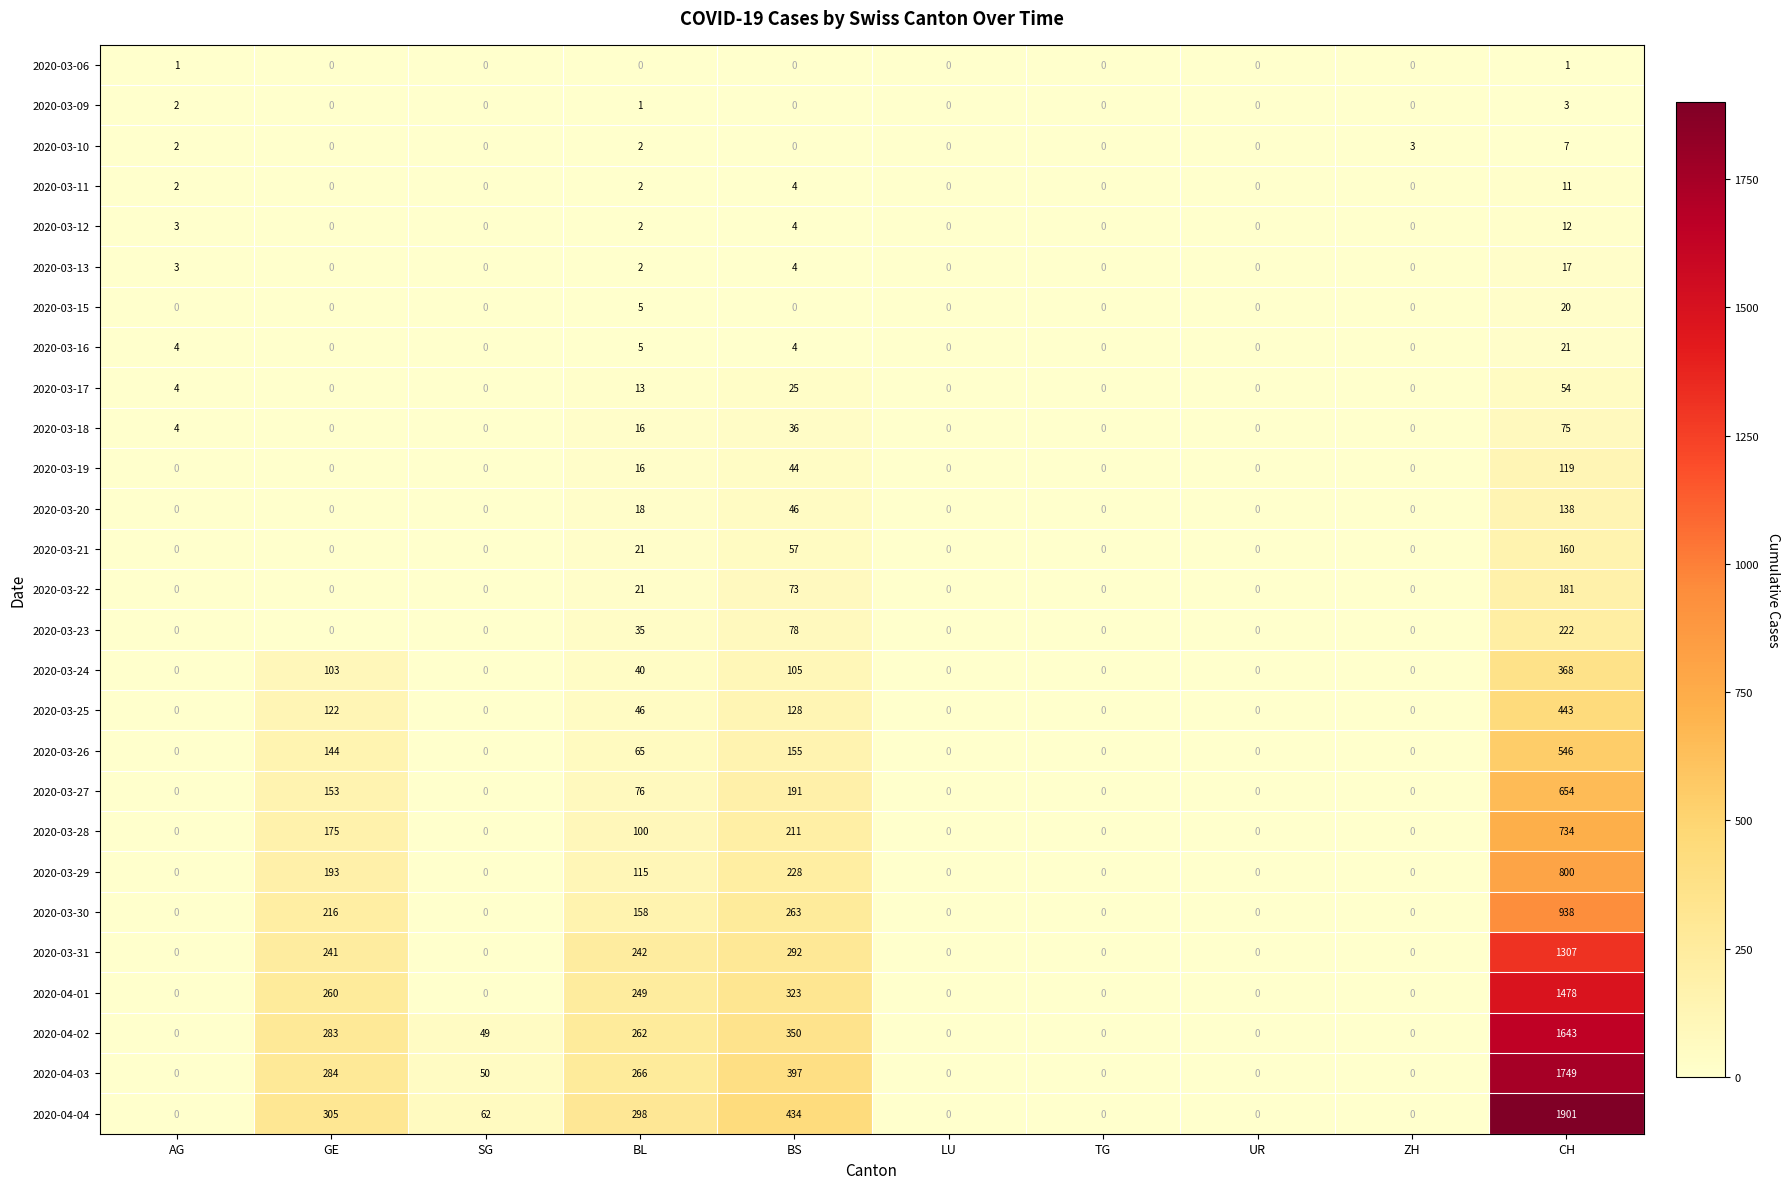

The value of 2020-03-16 at BS is 6.0. True or false?

False